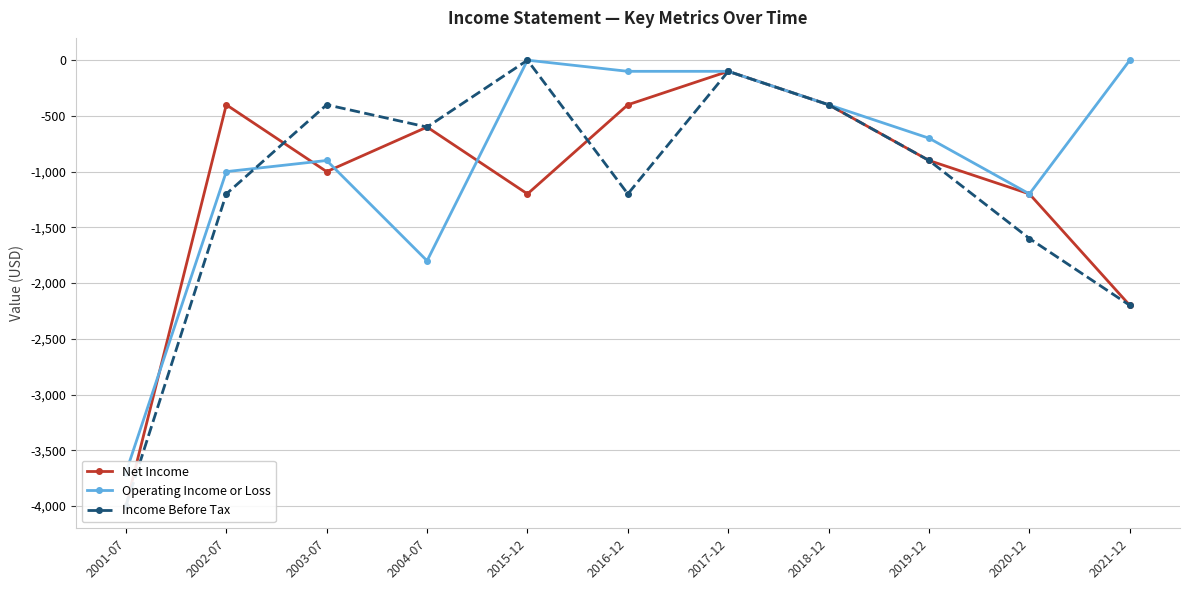

What is the smallest value displayed?

-4000